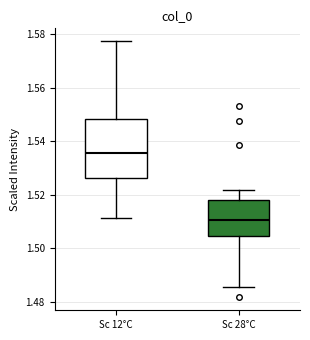

Reading left to right, read every box against the y-axis: the position of its median line, the range the box covers, and the ends of its whiskers. The values are not printed on the chart, so give them approximately, as read against the axis.

Sc 12°C: median 1.536, box 1.526 to 1.548, whiskers 1.512 to 1.578
Sc 28°C: median 1.510, box 1.504 to 1.518, whiskers 1.486 to 1.522